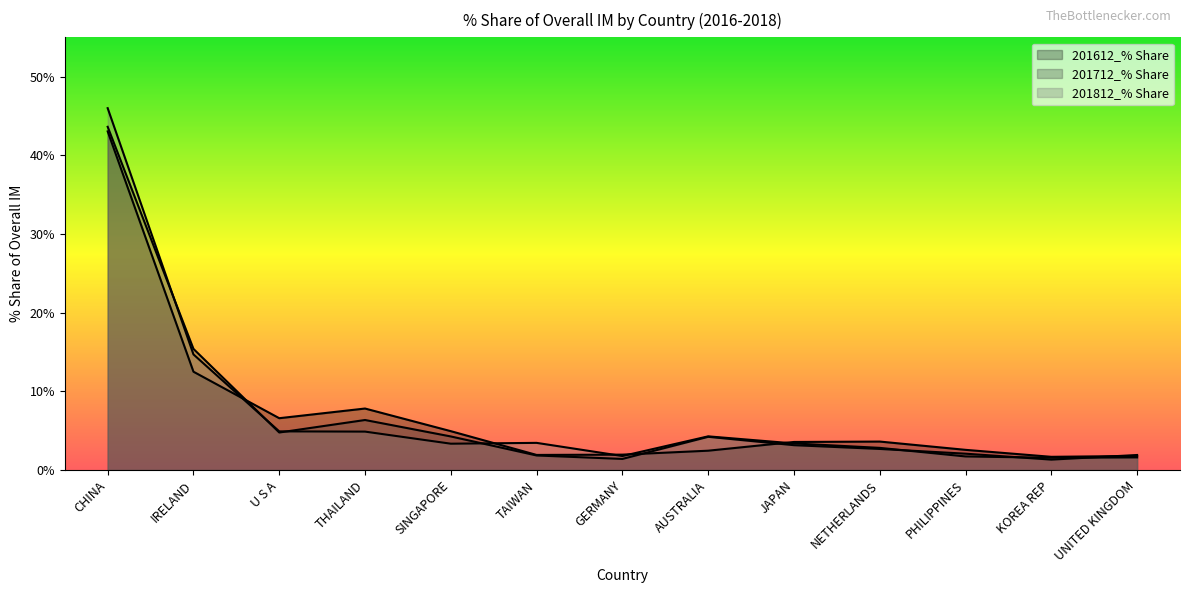

How many data points in 201712_% Share are above 3?

7